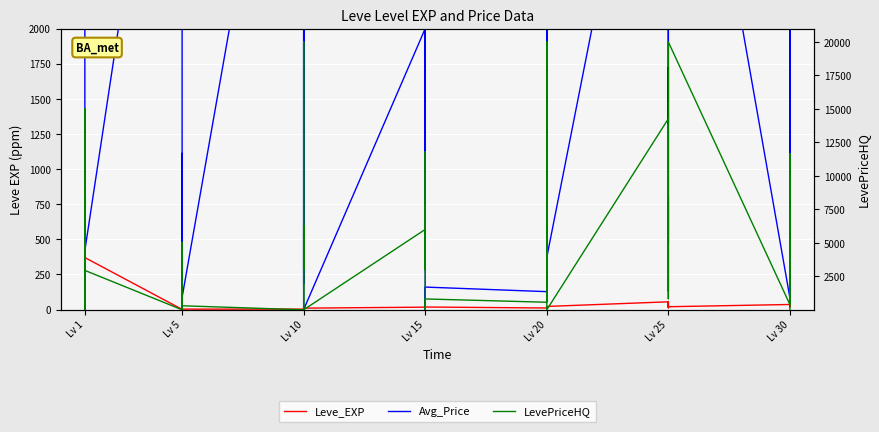

How many interior local valleys does the Leve_EXP series have?

12